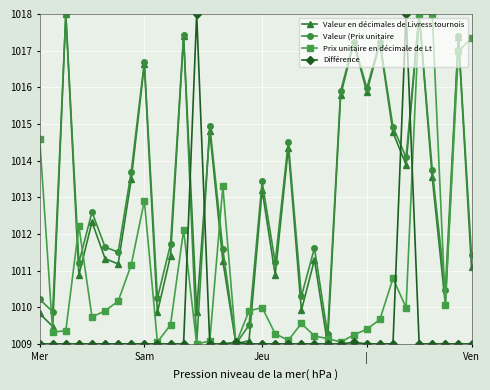

What is the minimum value shown in the chart?

1009.0